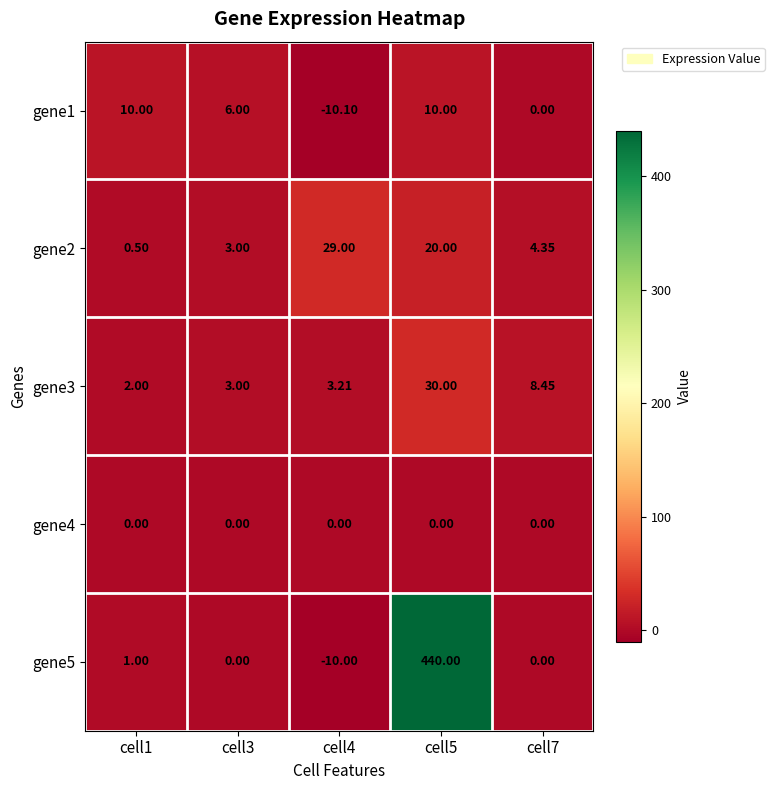

How many distinct data groups are displayed?

5